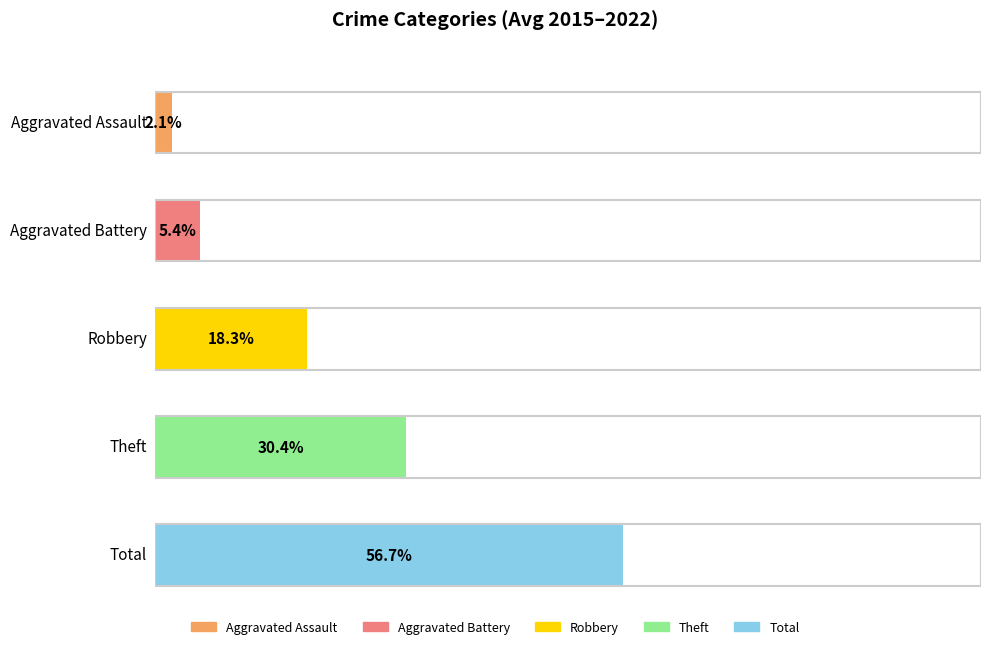

The Total series shows 15 at 2015. True or false?

False